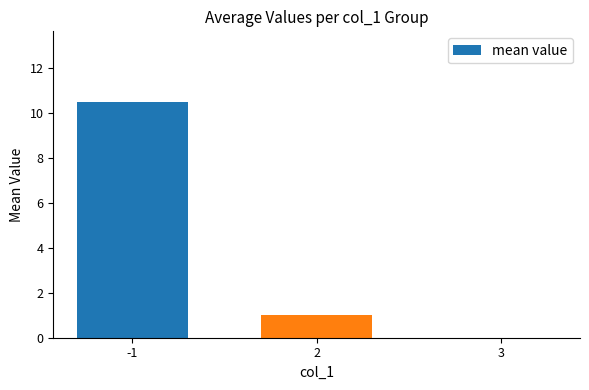

Read the value at 2.

1.0